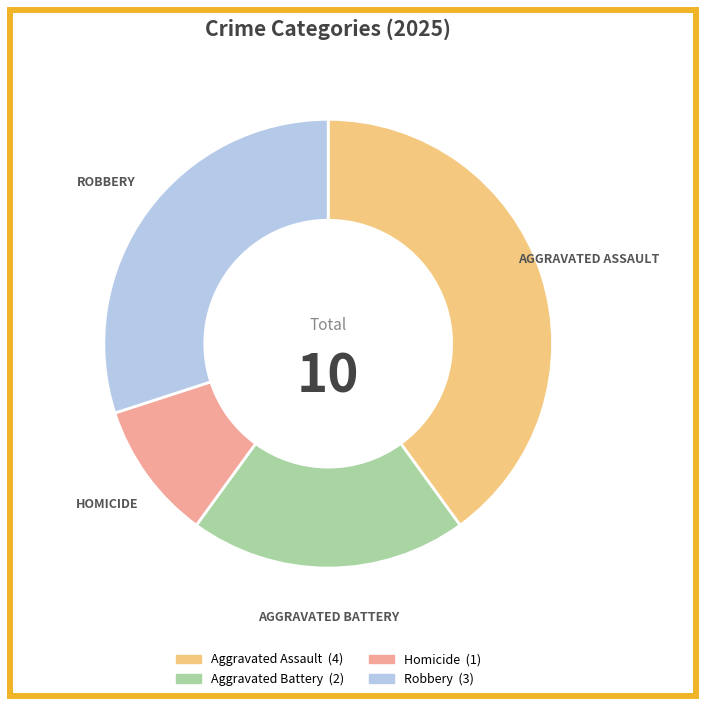

Is there any slice that represents more than half of the pie?

No